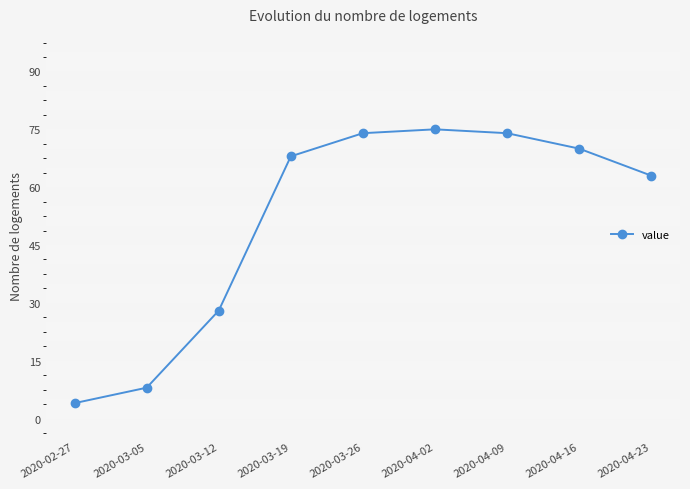

What is the minimum value shown in the chart?

4